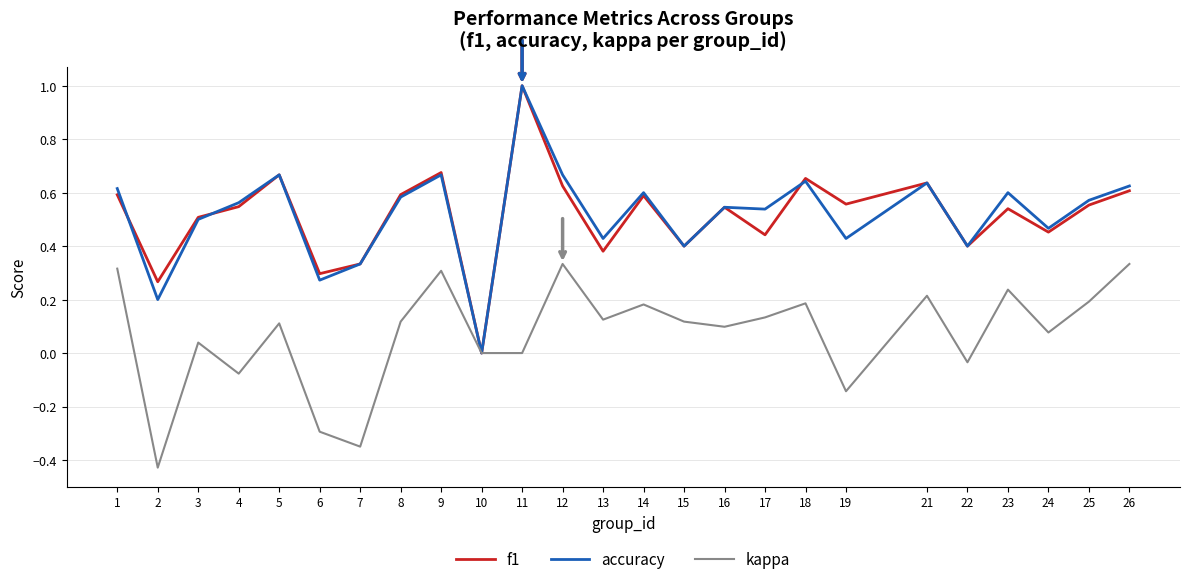

Which series changed the most between 15 and 19?

kappa